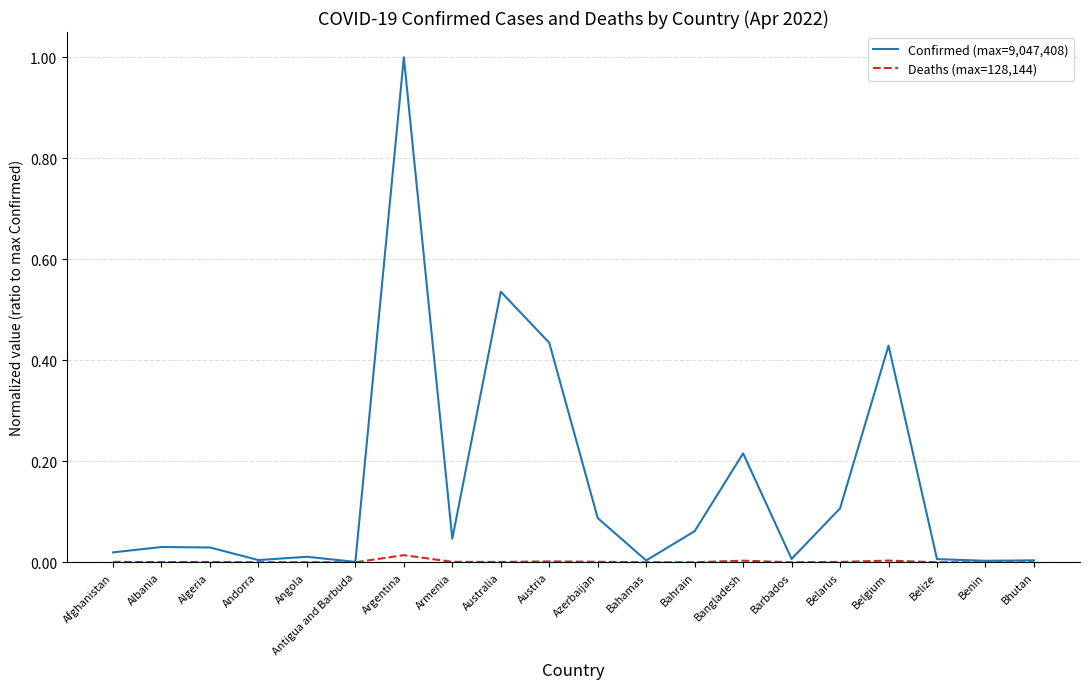

Rank the series by their average value, from lowest to highest.

Deaths (max=128,144), Confirmed (max=9,047,408)